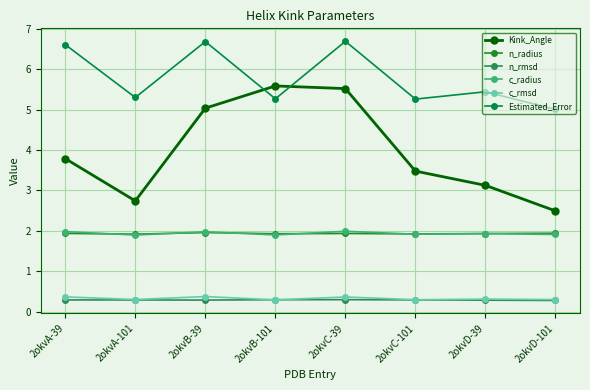

What is the label of the 3rd point from the right?

2okvC-101